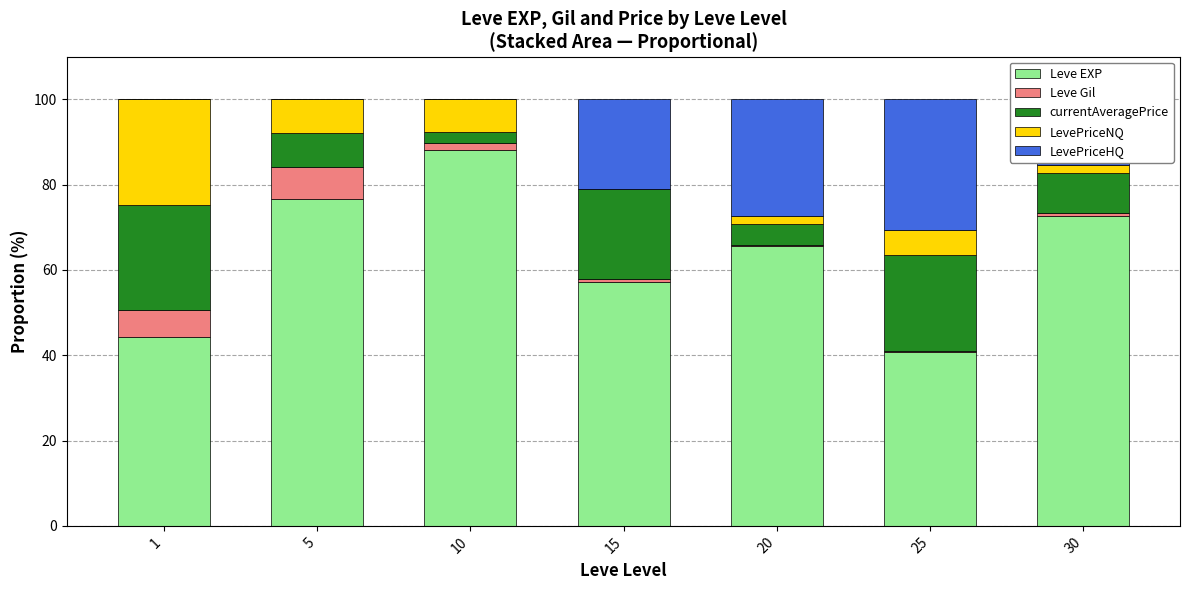

What is the total value across all series at 5?

100.0